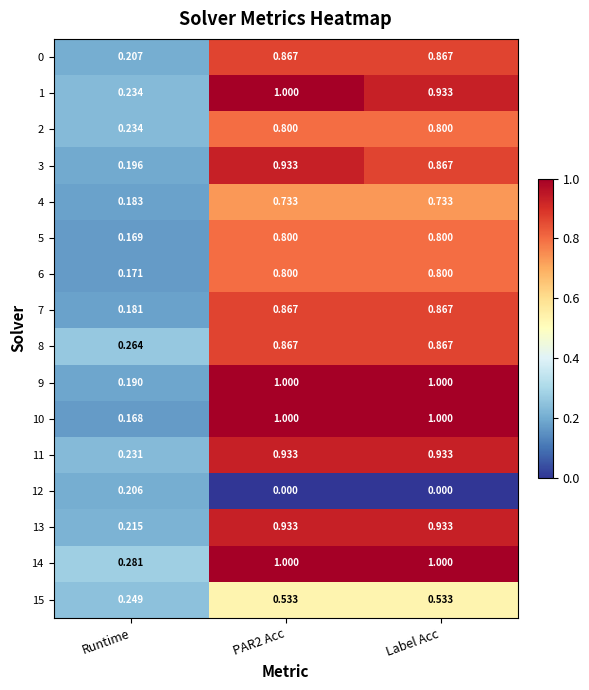

Where is 14 nearest to the value 0?

Runtime